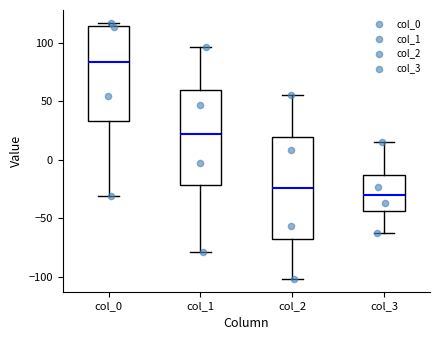

Which box's median line is the lowest?

col_3